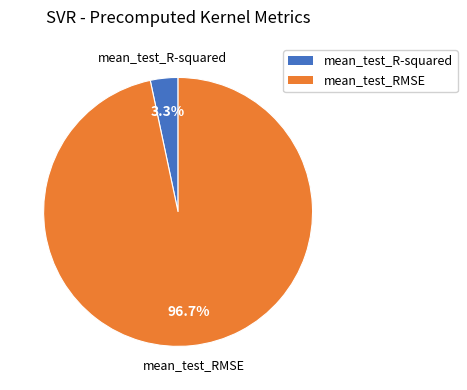

Which slice represents more than half of the pie?

mean_test_RMSE